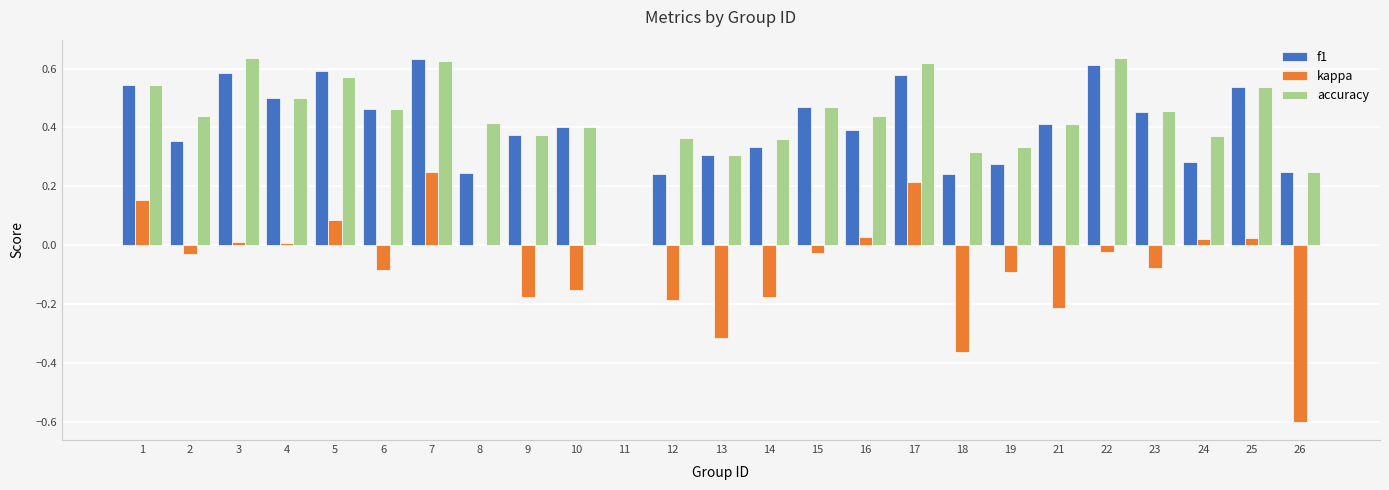

What is the sum of all f1 values?

10.1